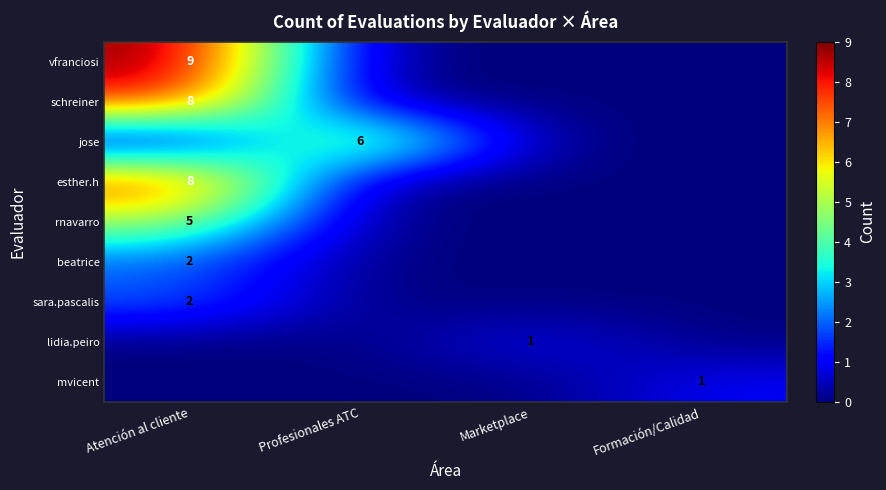

The sara.pascalis series shows 2 at Atención al cliente. True or false?

True